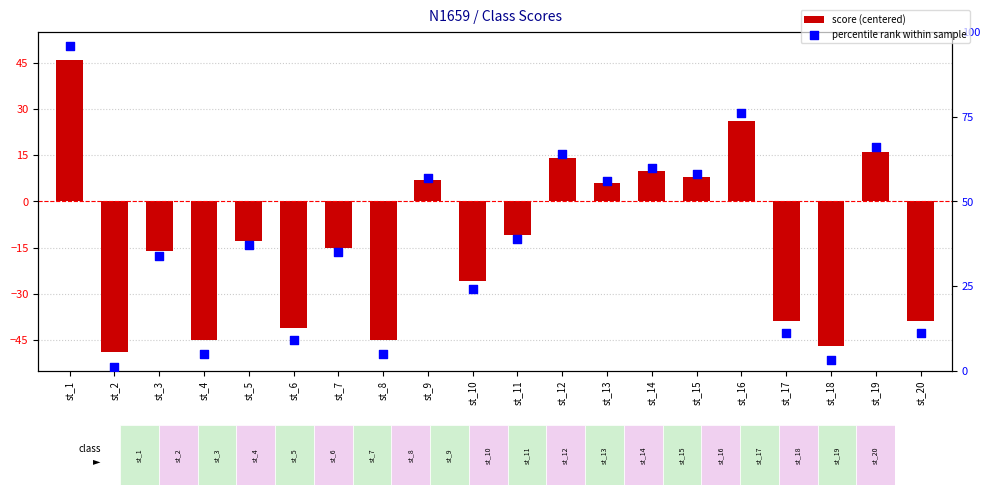

Is the value of score (centered) at st_13 greater than the value of percentile rank within sample at st_1?

No